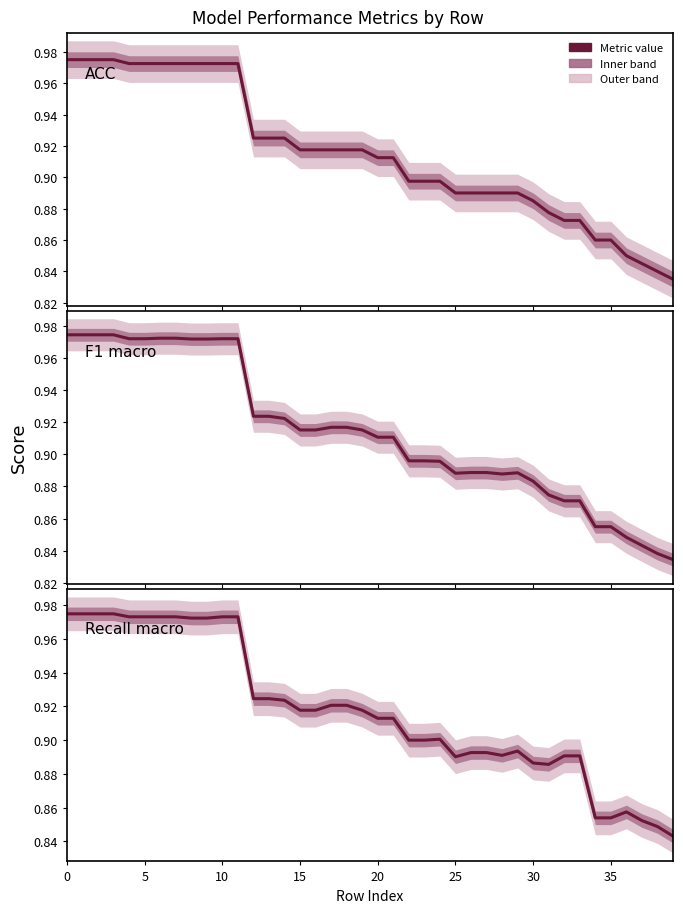

Is the value of ACC at 9 greater than the value of F1 macro at 25?

Yes